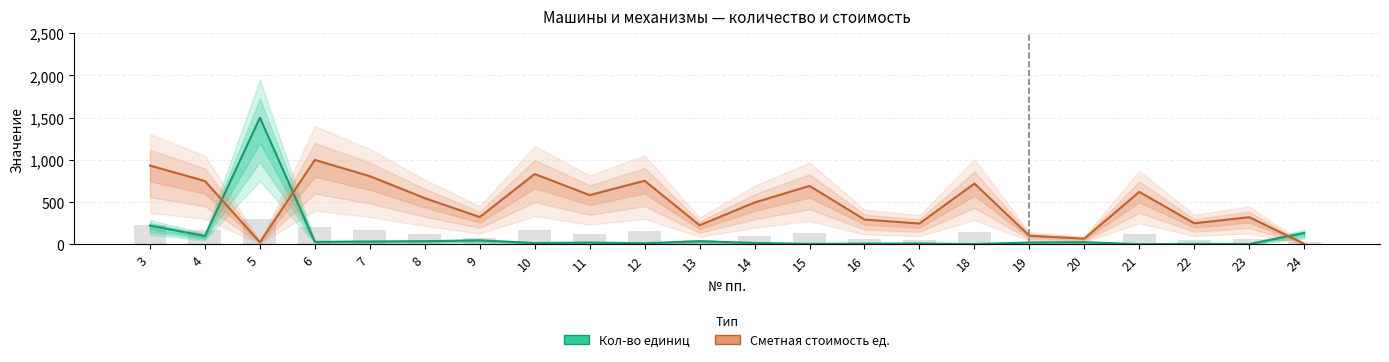

List the series in order of their overall mean, lowest first.

Кол-во единиц, Сметная стоимость ед.